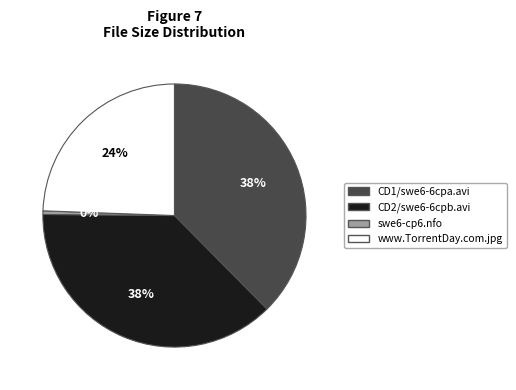

Is CD1/swe6-6cpa.avi the majority of the pie?

No